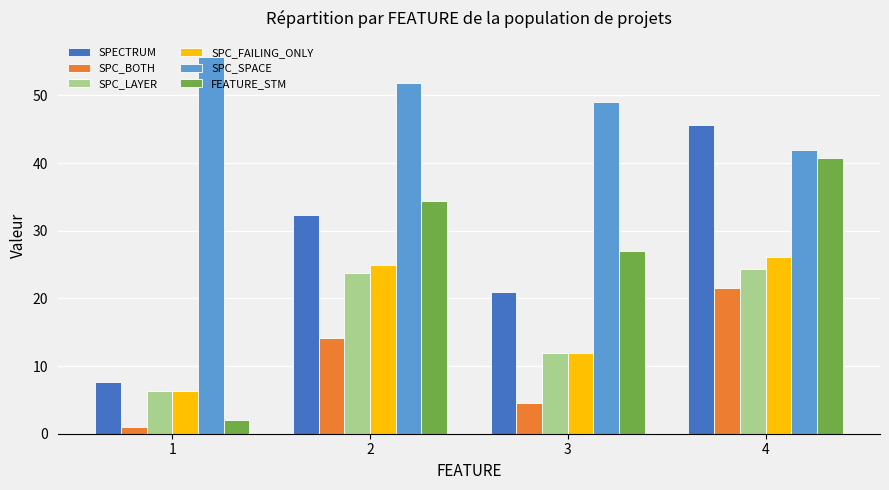

What is the approximate value of SPC_BOTH at 4?

21.6